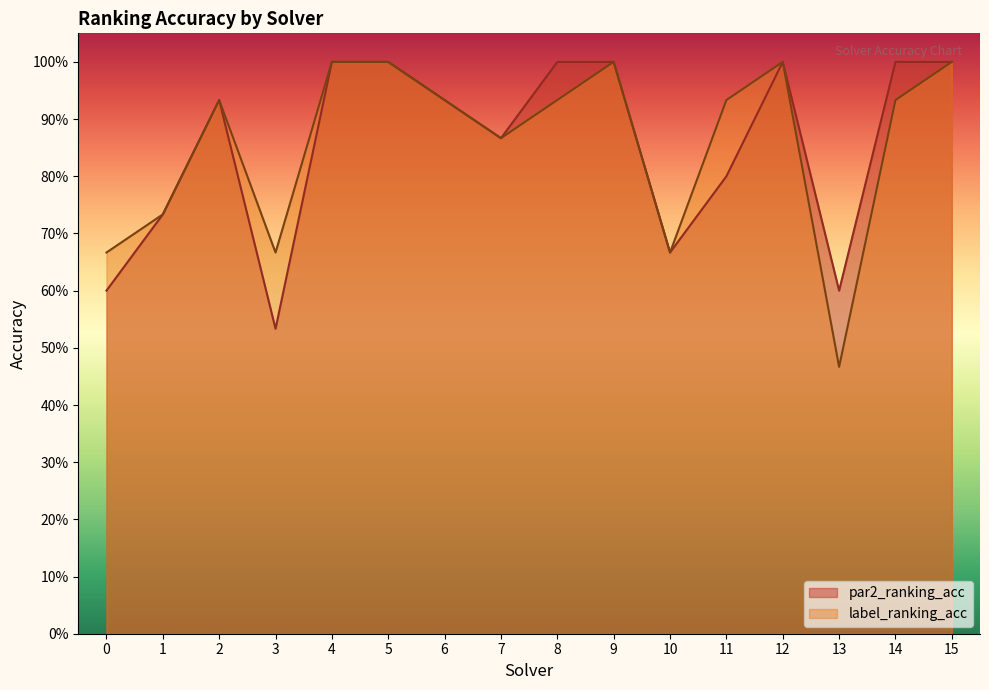

True or false: par2_ranking_acc and label_ranking_acc intersect in this chart.

False